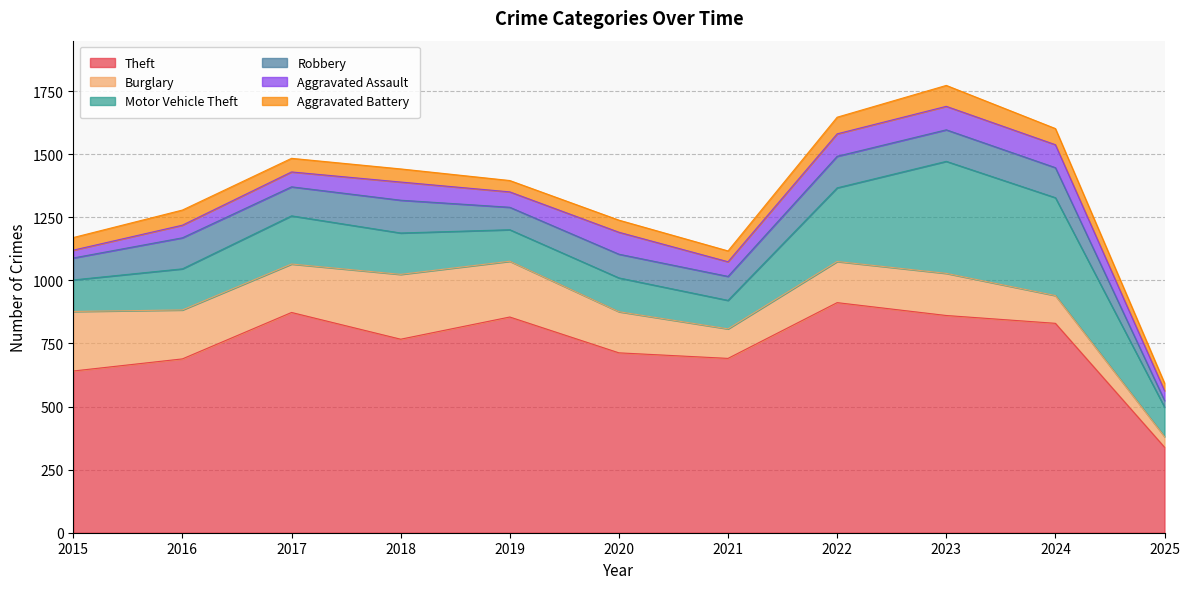

The Robbery series shows 125 at 2023. True or false?

True